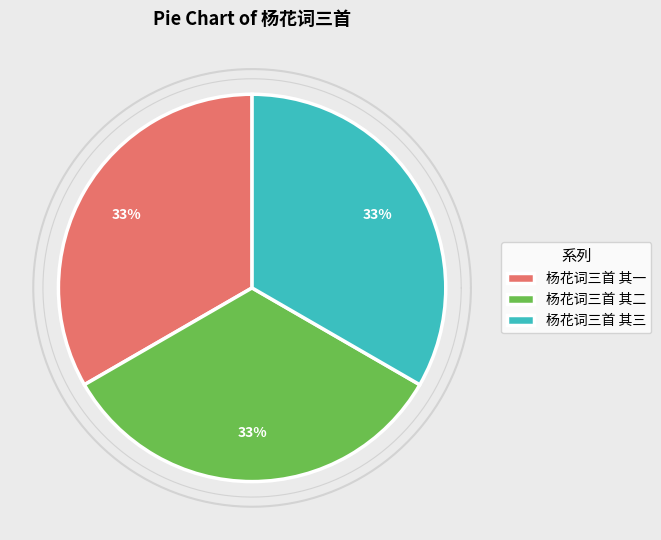

Does any single category account for the majority?

No